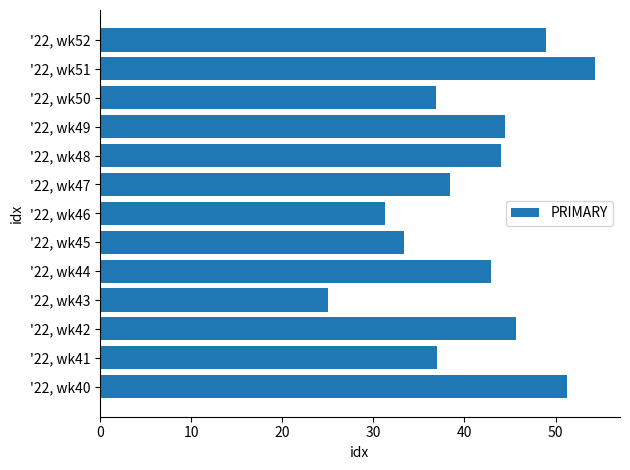

Where is the data nearest to the value 39?

'22, wk47